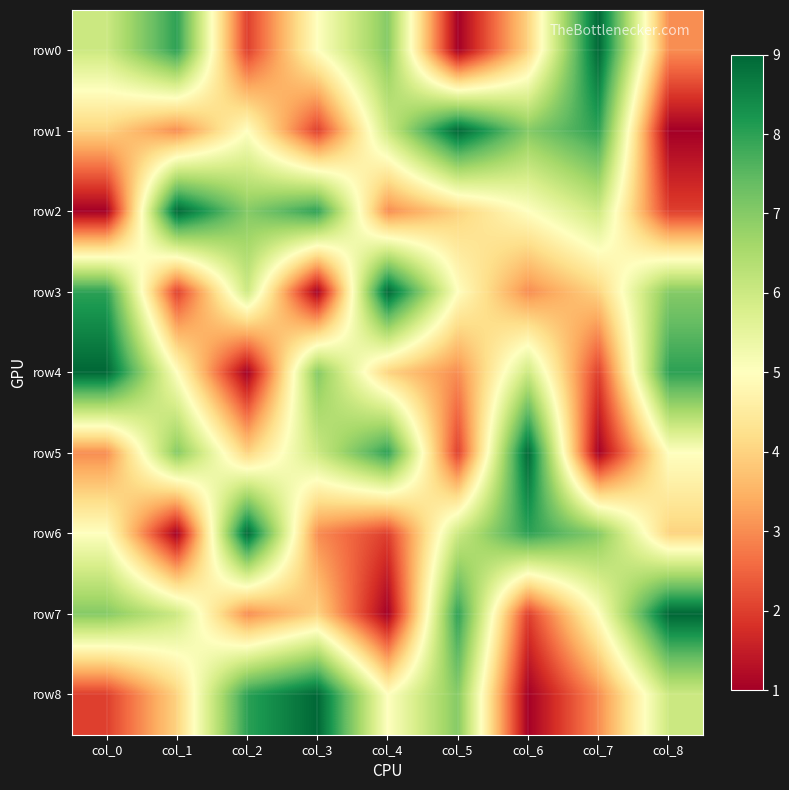

Which series has the widest spread of values?

row0